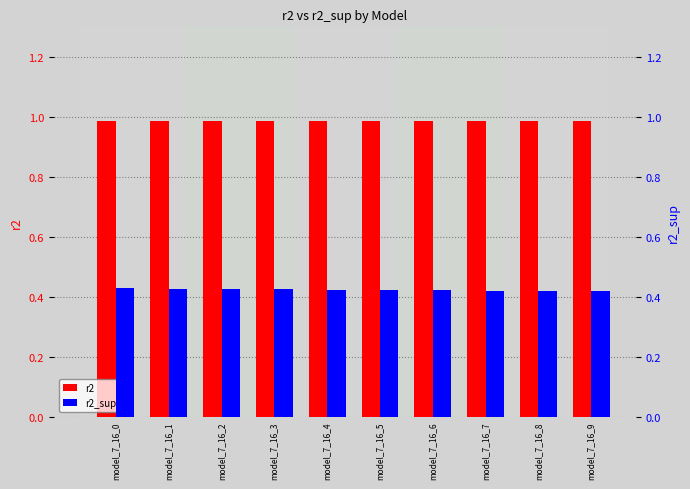

List the series in order of their peak value, highest first.

r2, r2_sup